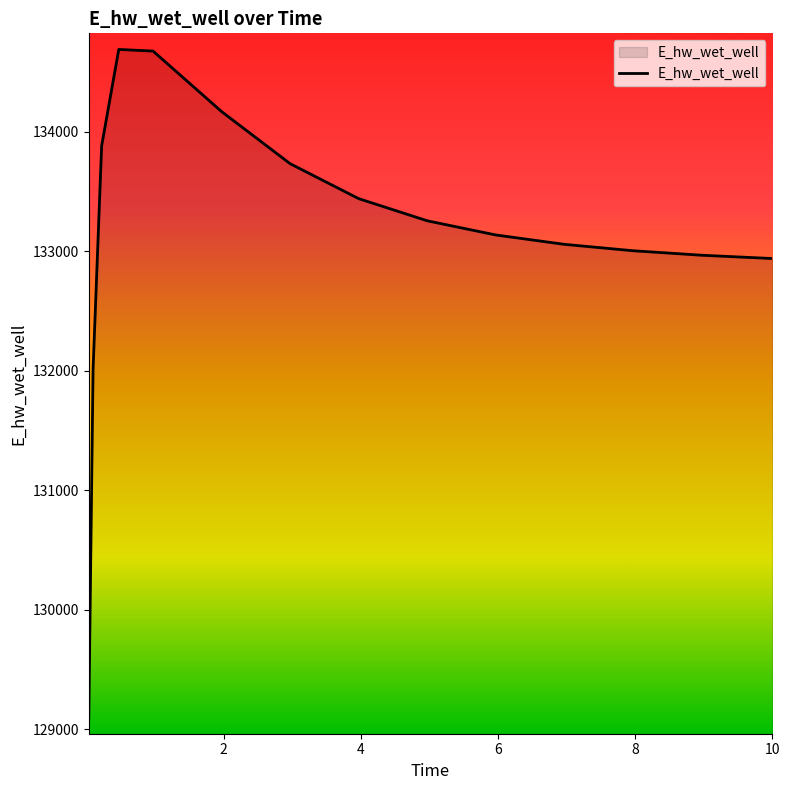

What is the greatest value displayed?

134690.9